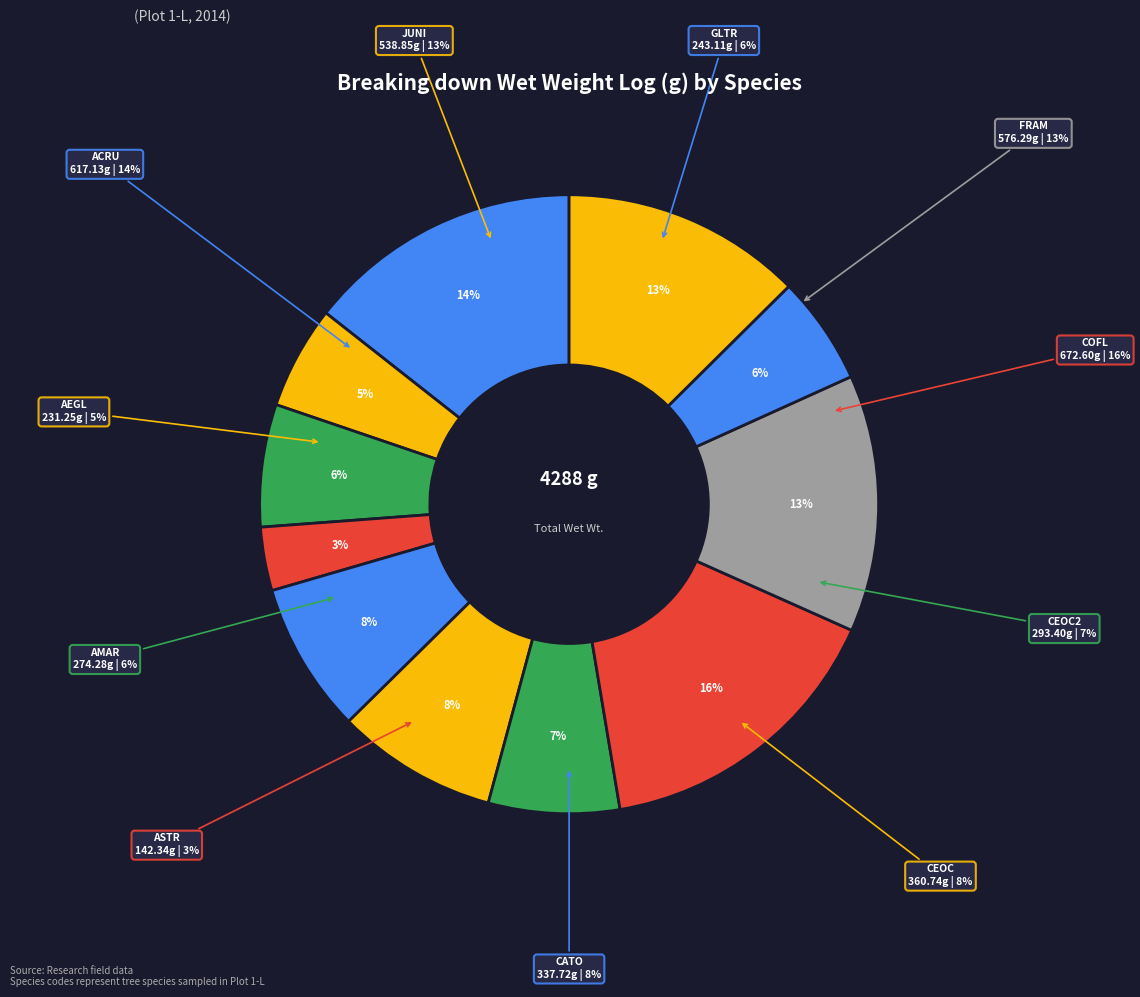

Approximately how many times larger is the value at COFL compared to AMAR?

2.5